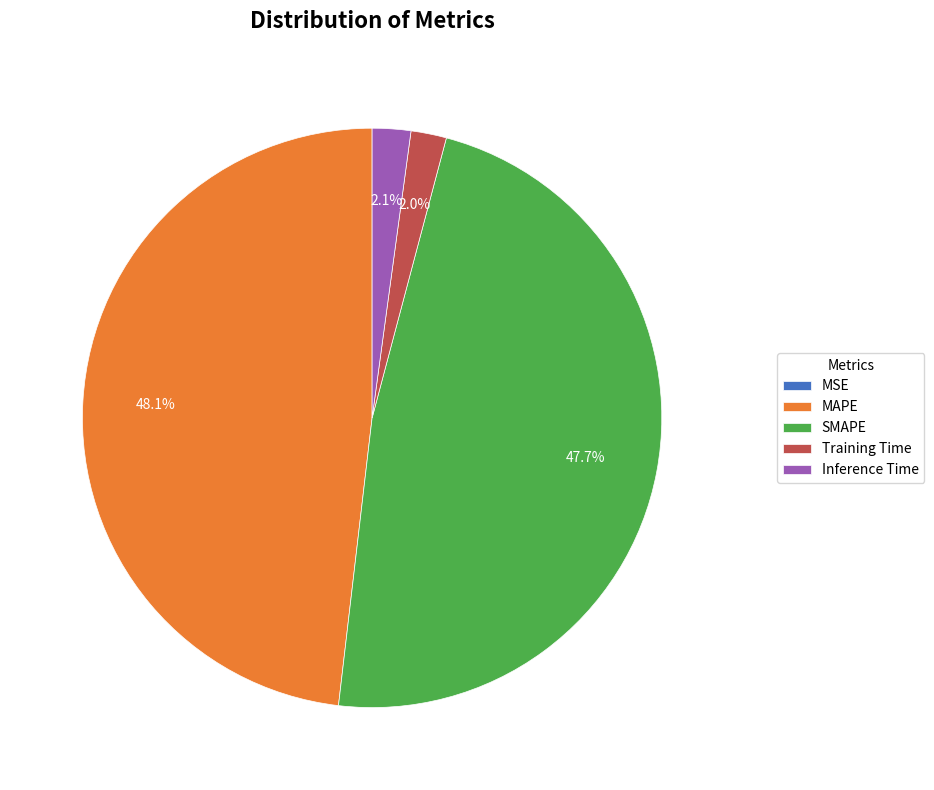

What portion of the pie excludes Training Time?

98.0%